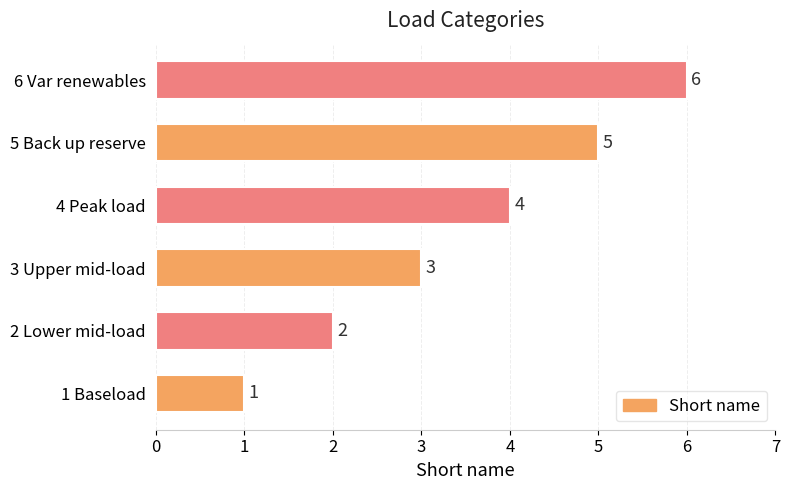

How many bars are there in total?

6